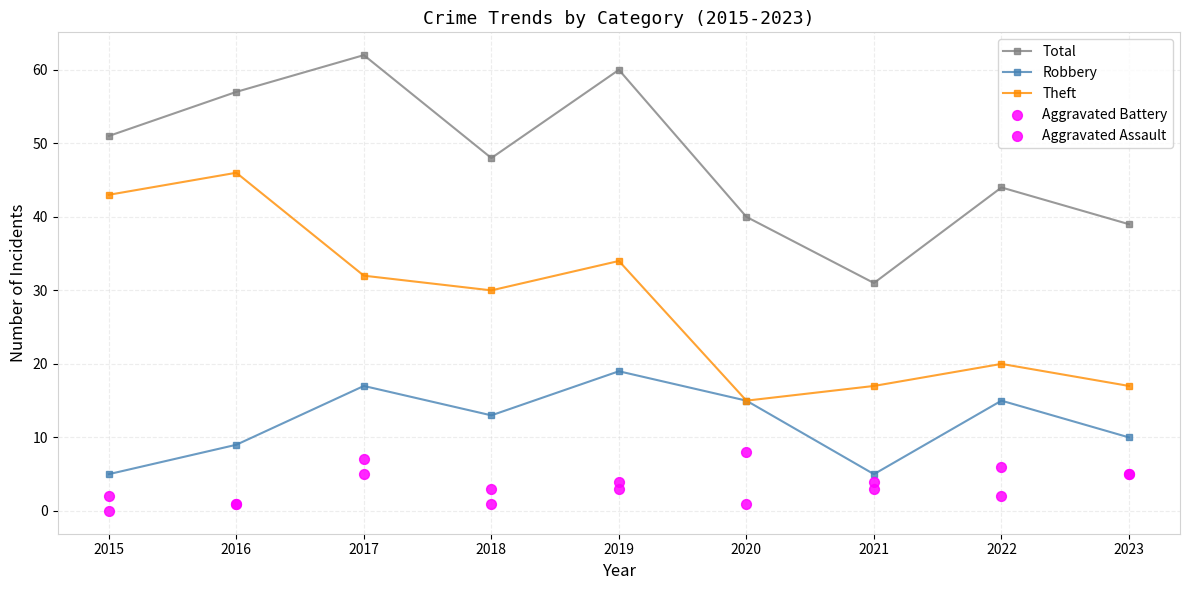

Which series reaches the minimum Y coordinate?

Aggravated Assault